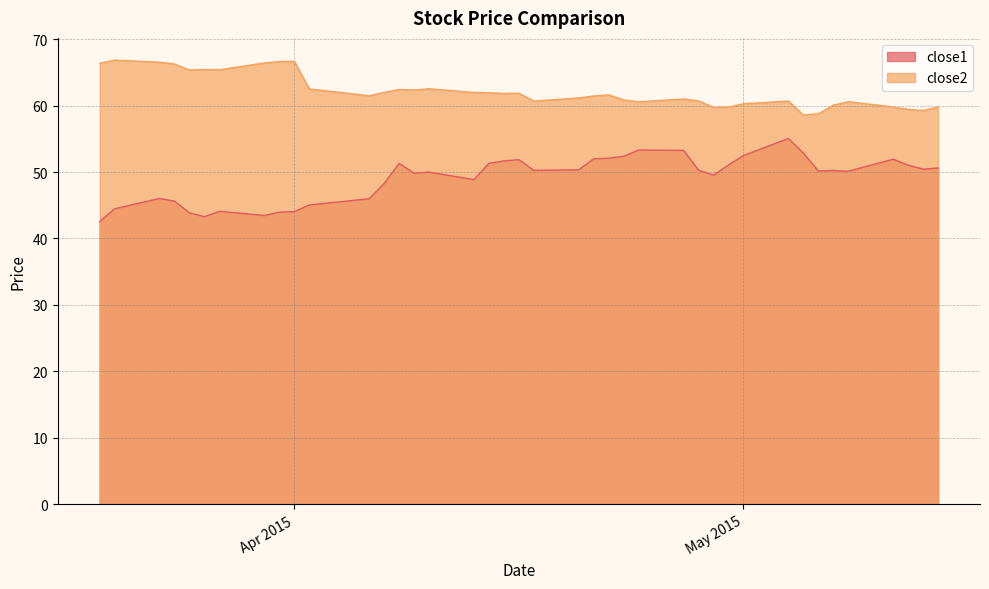

Does the chart have visible grid lines?

Yes